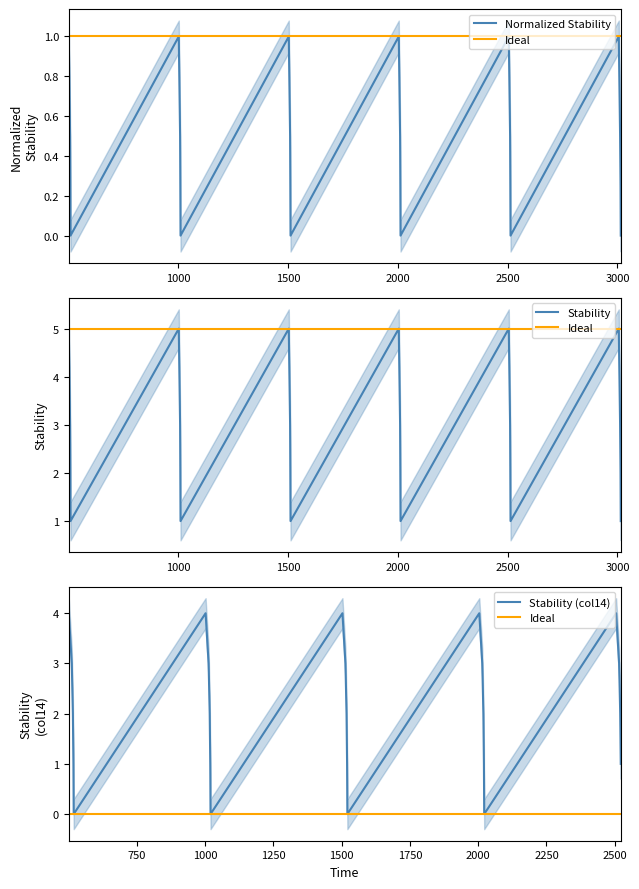

Which series ends up on top after the final intersection of col14_Stability and Normalized Stability?

col14_Stability